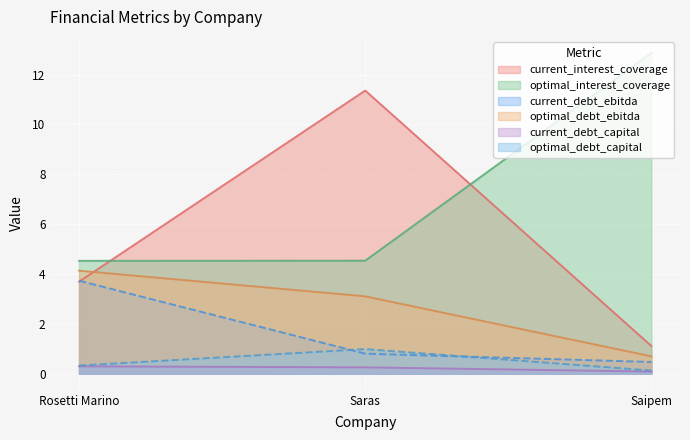

Is the value of optimal_debt_capital at Saras greater than the value of optimal_debt_ebitda at Saras?

No